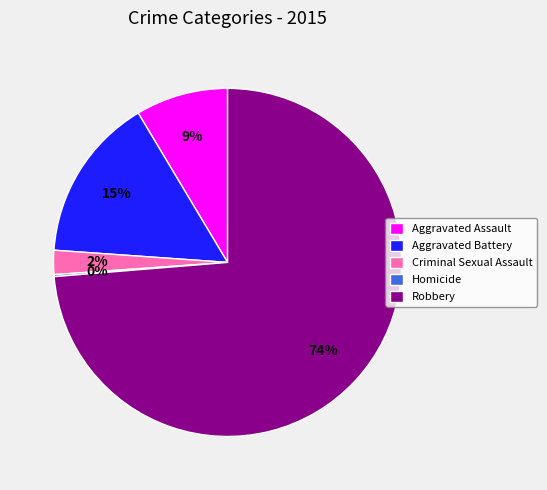

Is there any slice that represents more than half of the pie?

Yes